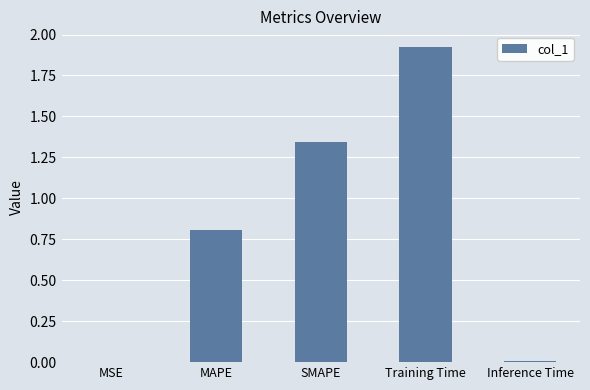

Is it true that the value at MAPE is 0.5?

False